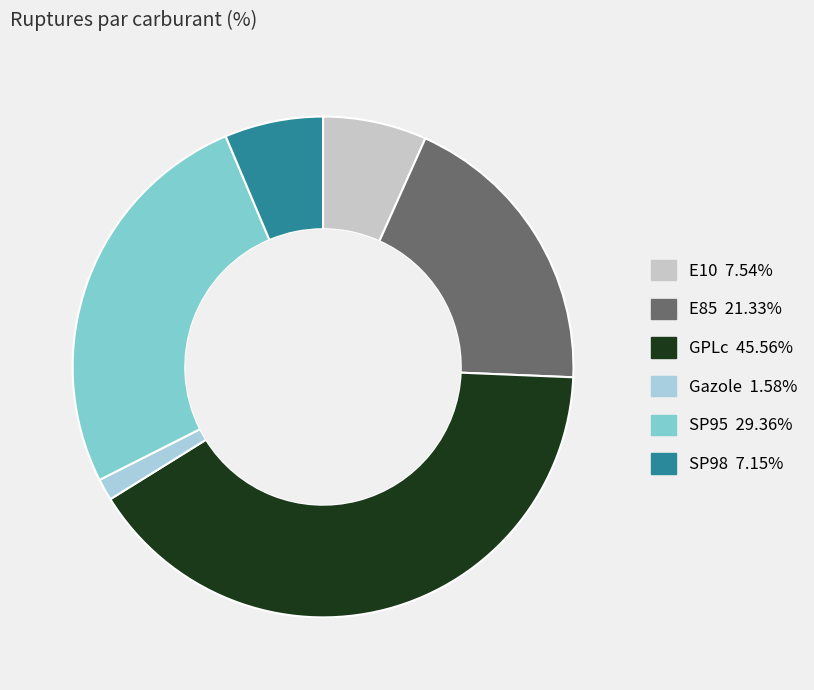

How many segments does this pie chart have?

6